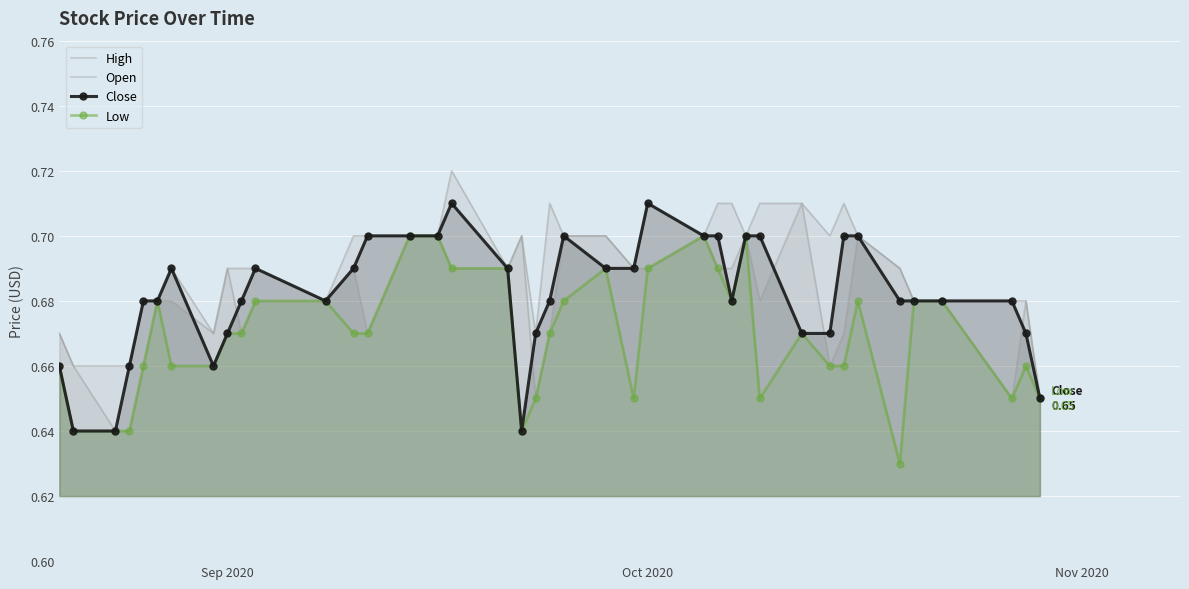

In Open, how many points are higher than both neighbors (excluding endpoints)?

8